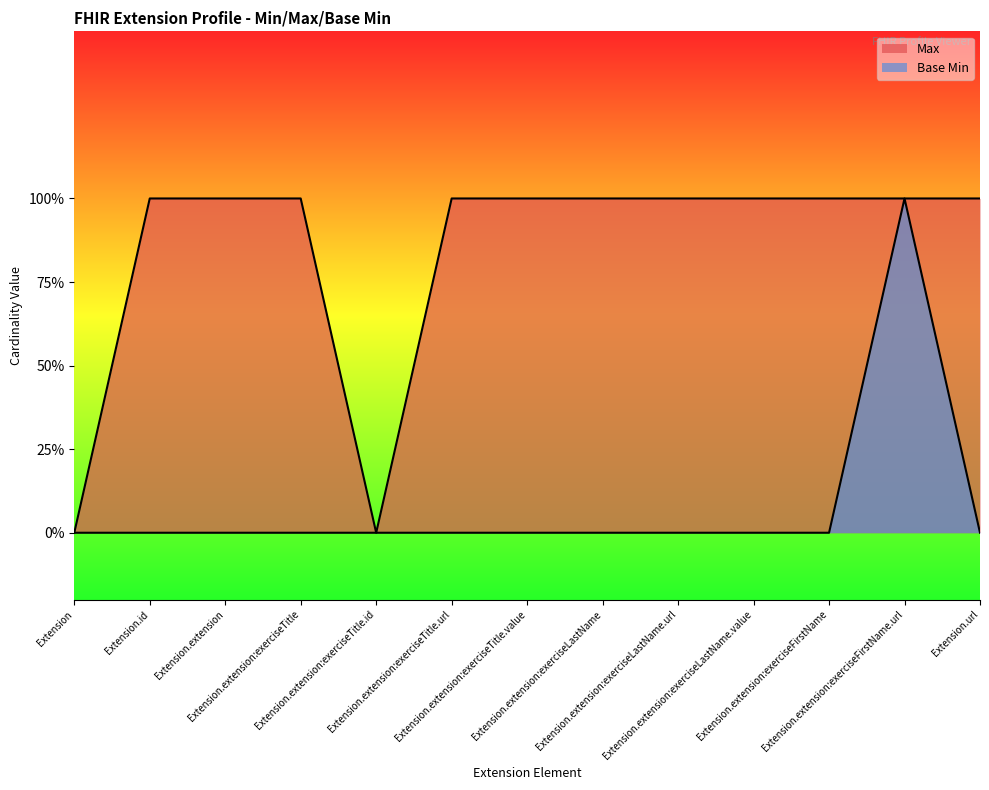

How many interior local valleys does the Max series have?

1